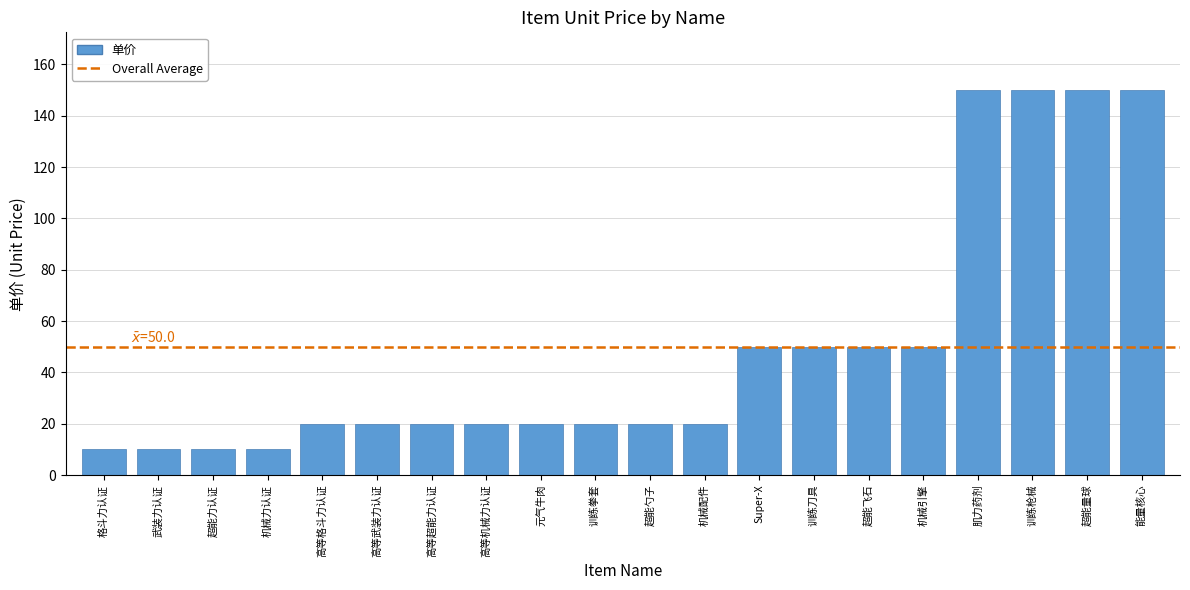

The chart shows a value of 20 at 机械配件. True or false?

True